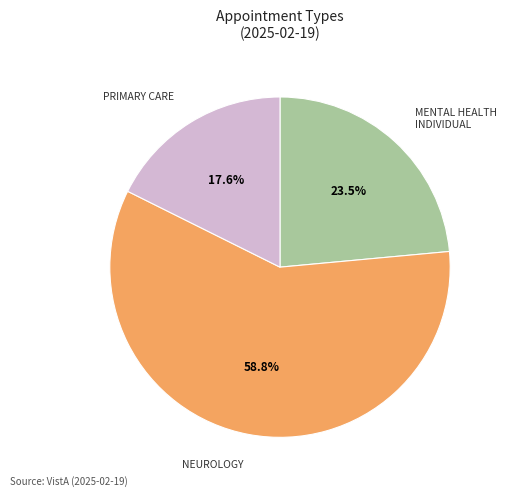

Does any single category account for the majority?

Yes